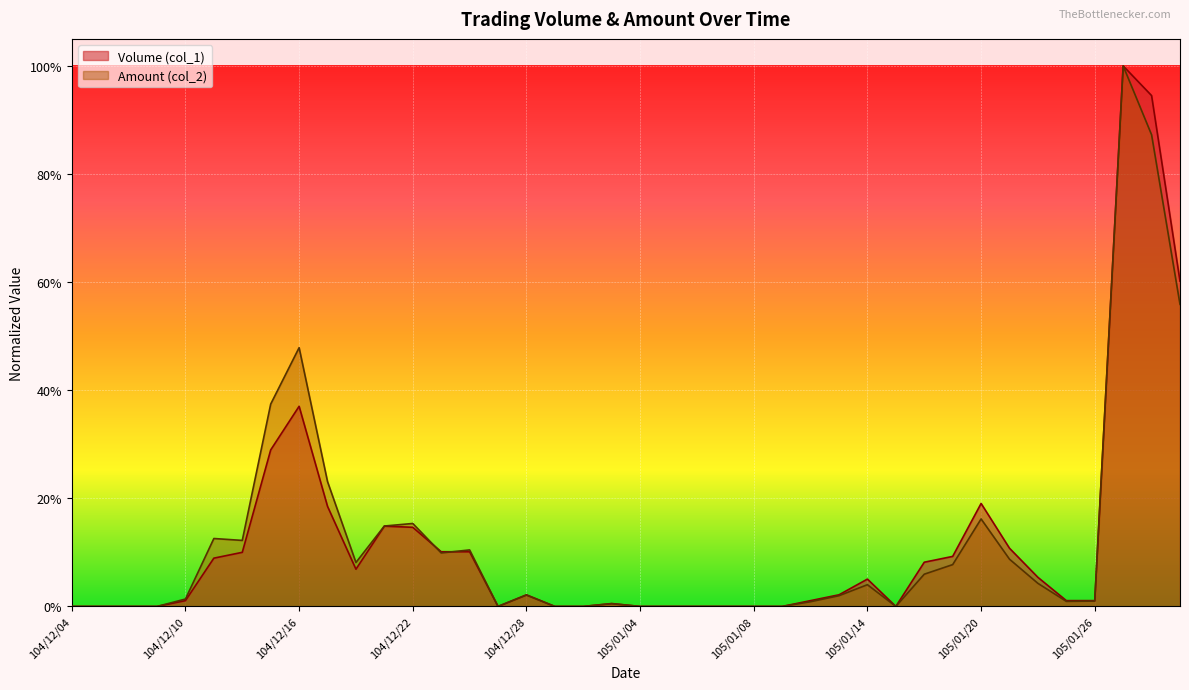

What is the average value of the Amount (col_2) series?

0.1